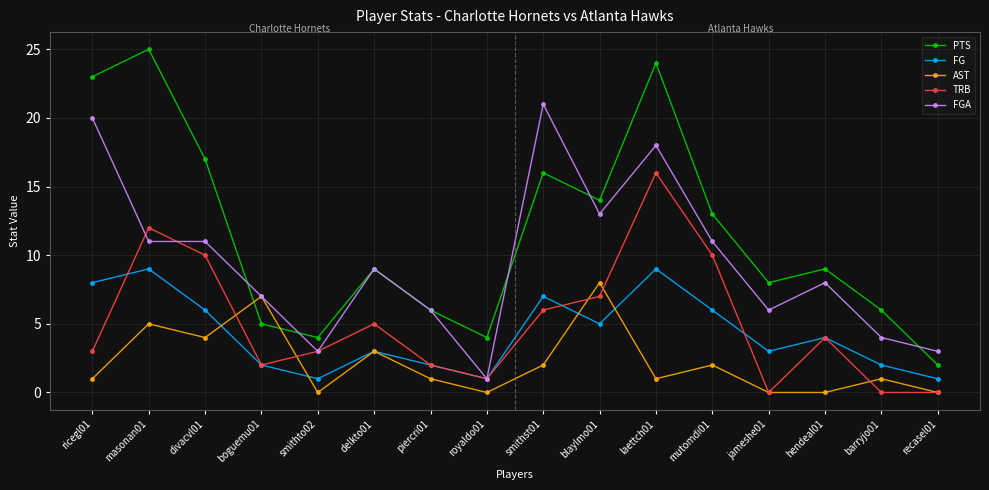

Which category has the highest value in the PTS series?

masonan01